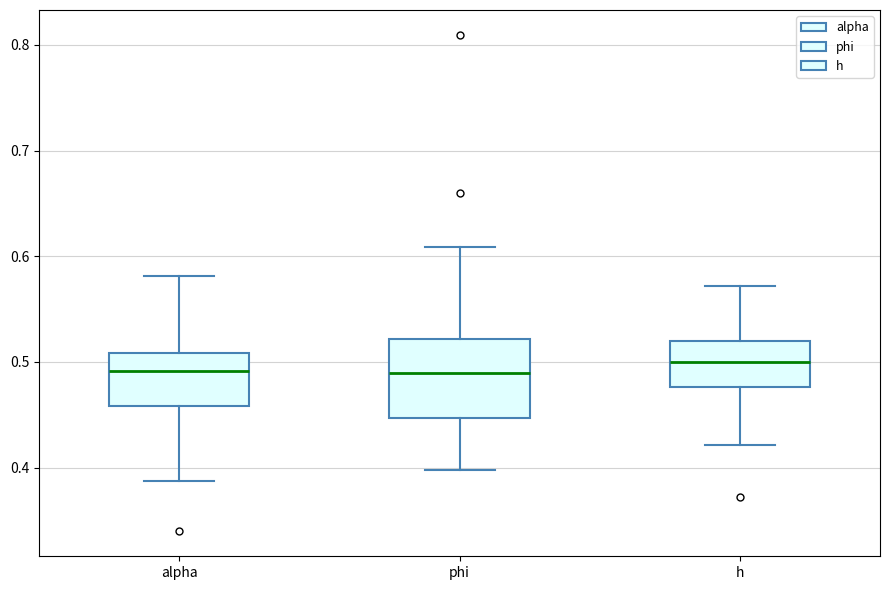

Reading left to right, transcribe this box plot: for each box, give where its median line is, the range the box spans, and where its two whiskers end, as read against the y-axis. The values are not printed on the chart, so give them approximately, as read against the axis.

alpha: median 0.49, box 0.46 to 0.51, whiskers 0.39 to 0.58
phi: median 0.49, box 0.45 to 0.52, whiskers 0.40 to 0.61
h: median 0.50, box 0.48 to 0.52, whiskers 0.42 to 0.57